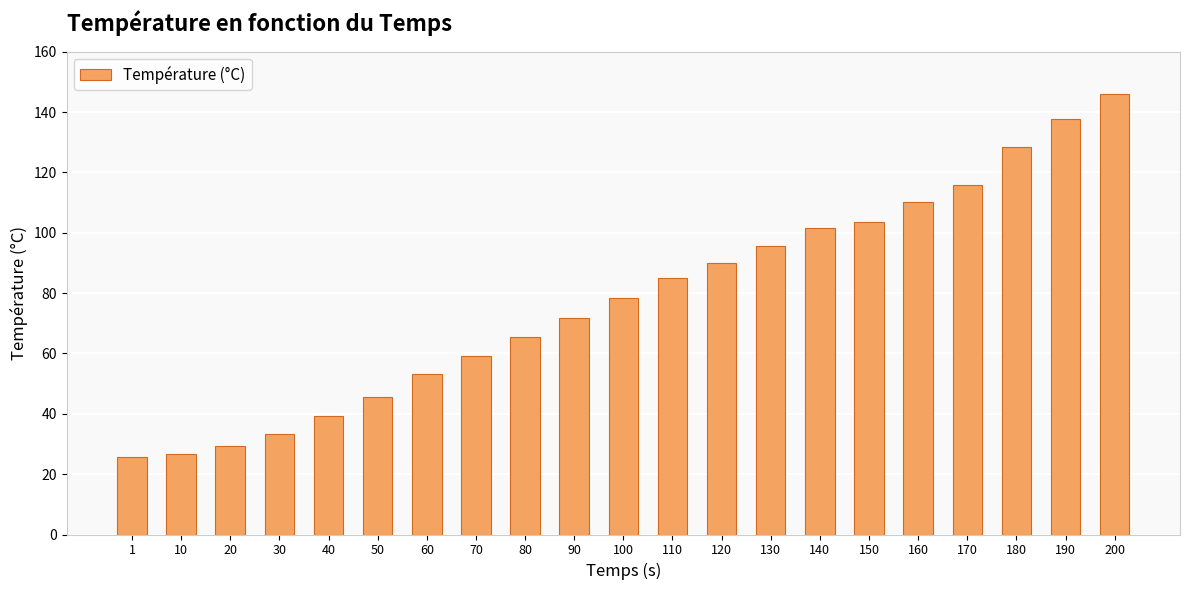

What is the smallest value displayed?

25.8